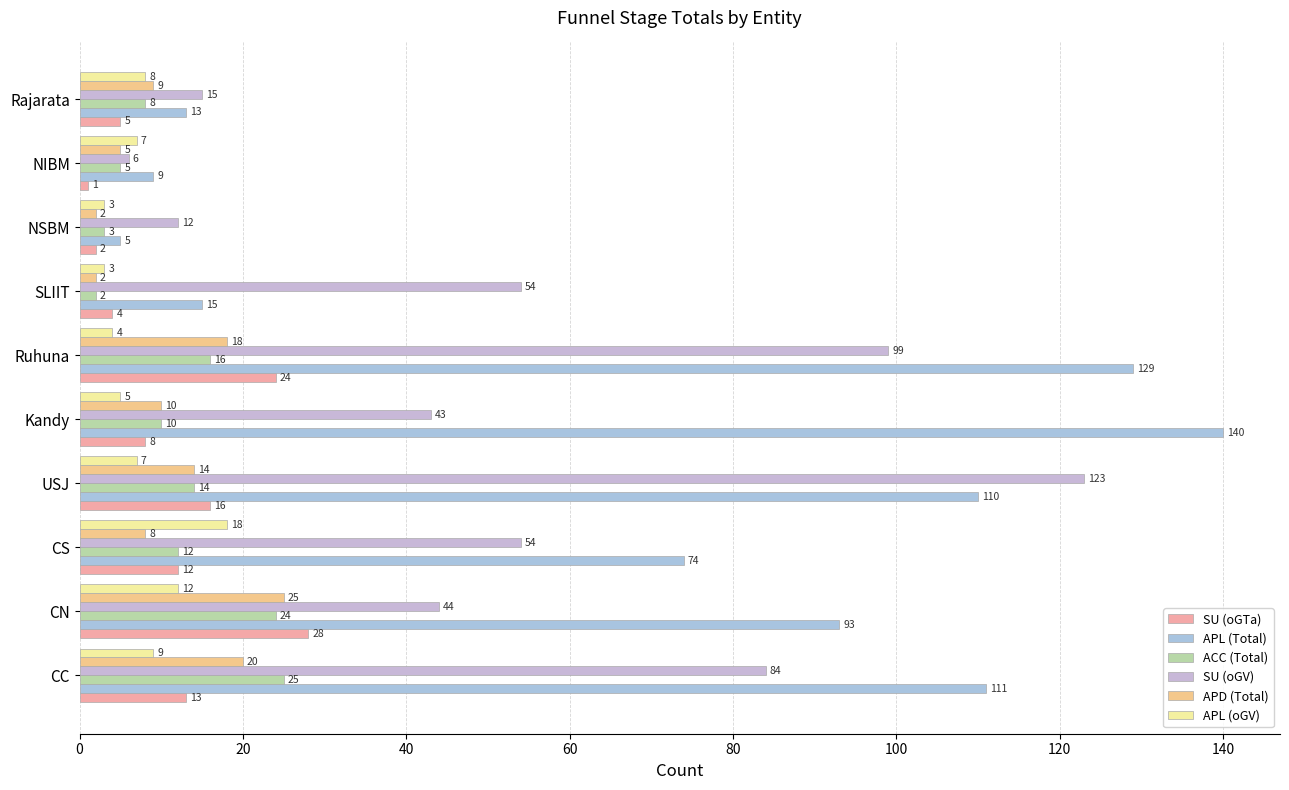

Which category has the highest value in the SU (oGV) series?

USJ